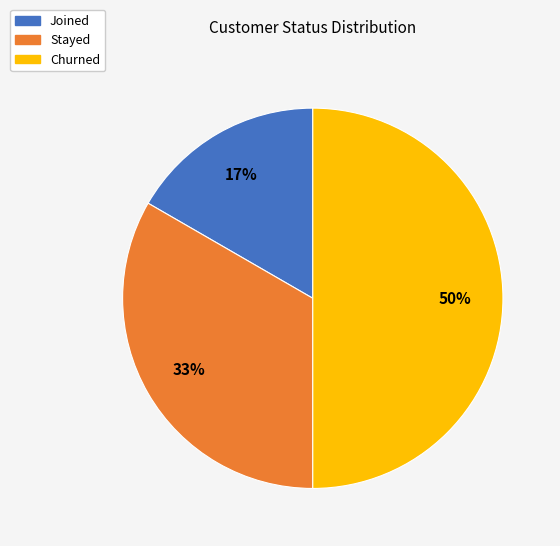

What percentage is the Joined slice, to the nearest percent?

17%